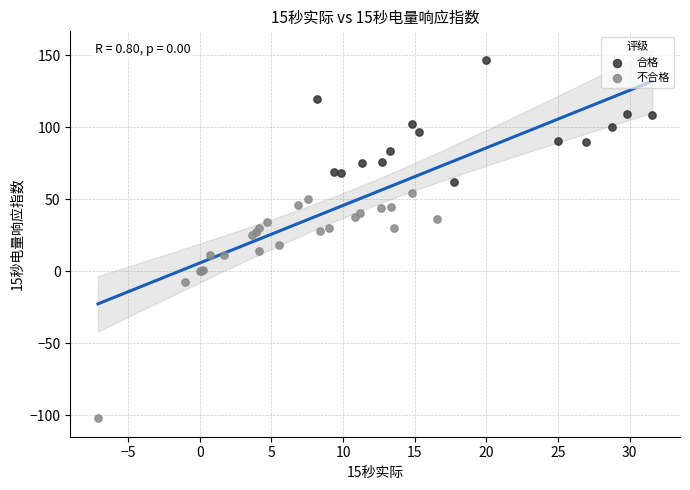

Which series has the widest spread of Y values?

不合格